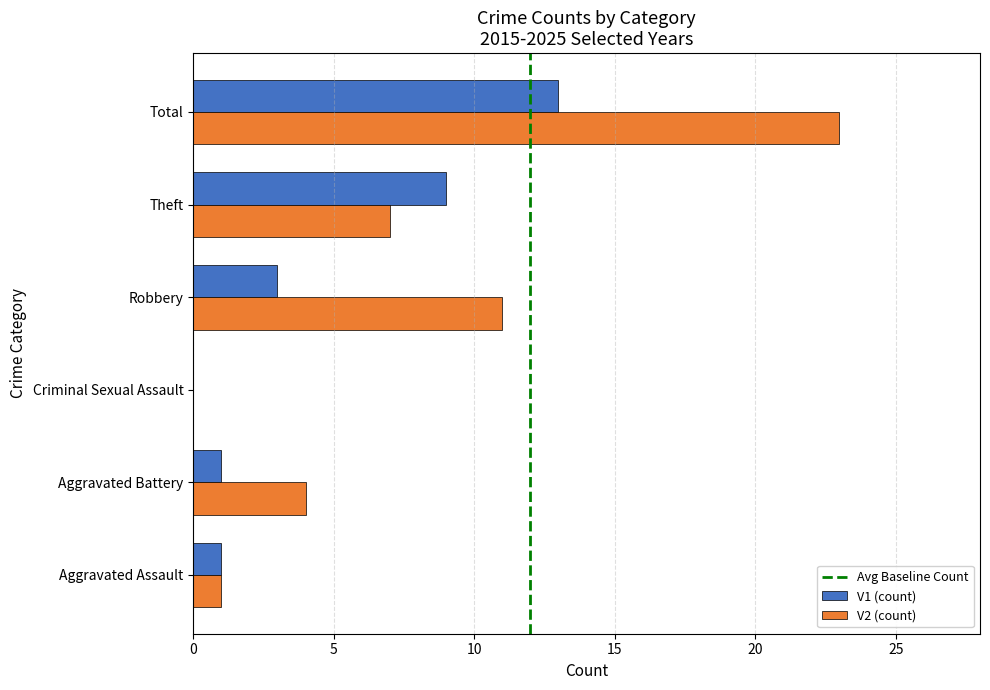

Which series has the largest total across all categories?

V2 (count)